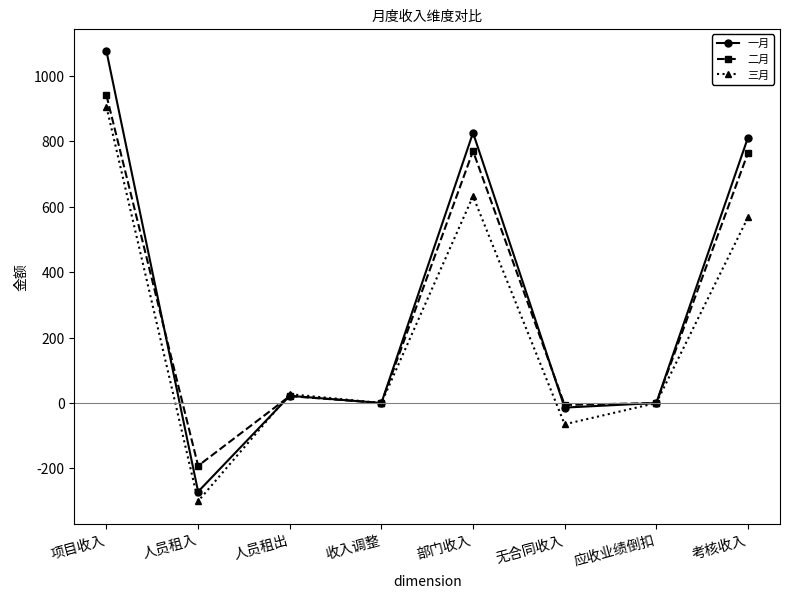

What is the maximum value for 二月?

940